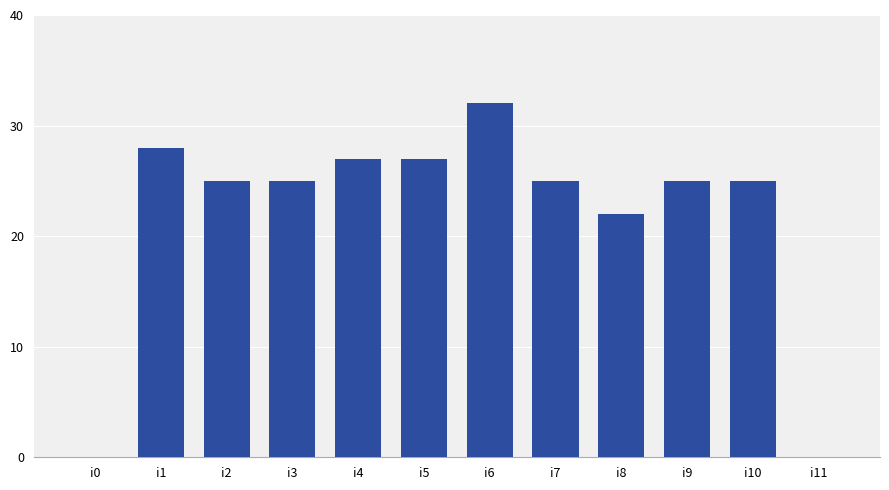

Are the bars horizontal?

No